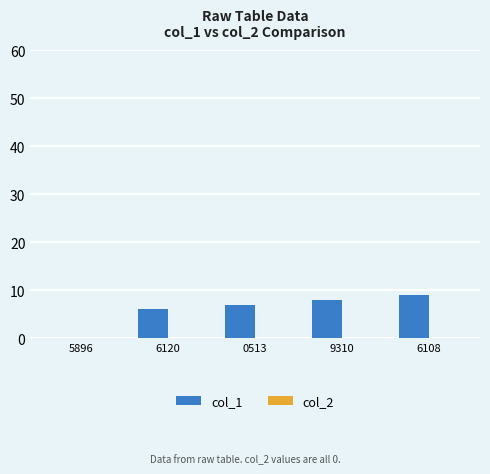

True or false: the data shows 0 at 5896.

True